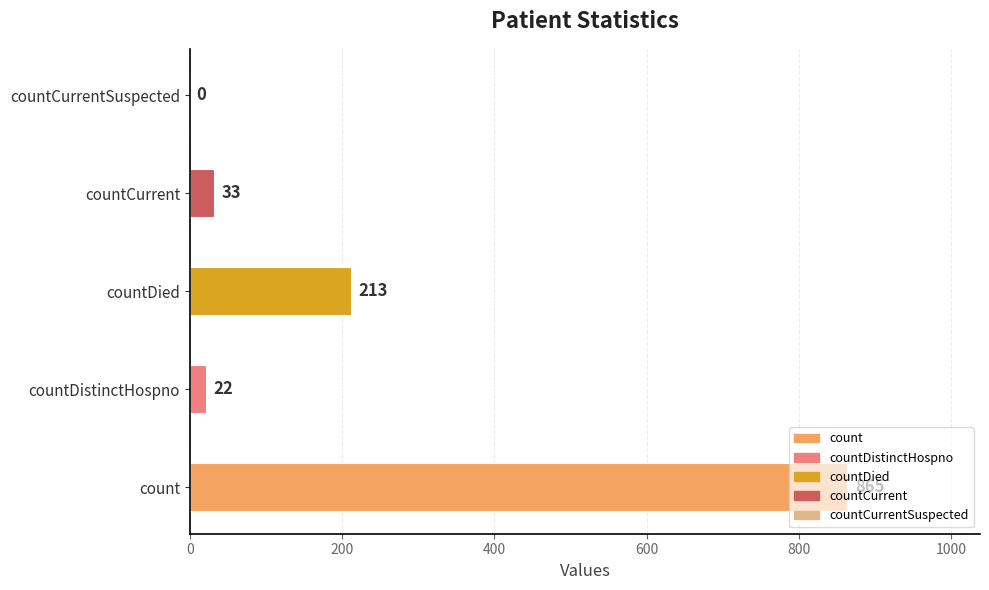

What is the sum of the values at countCurrentSuspected and countDied?

213